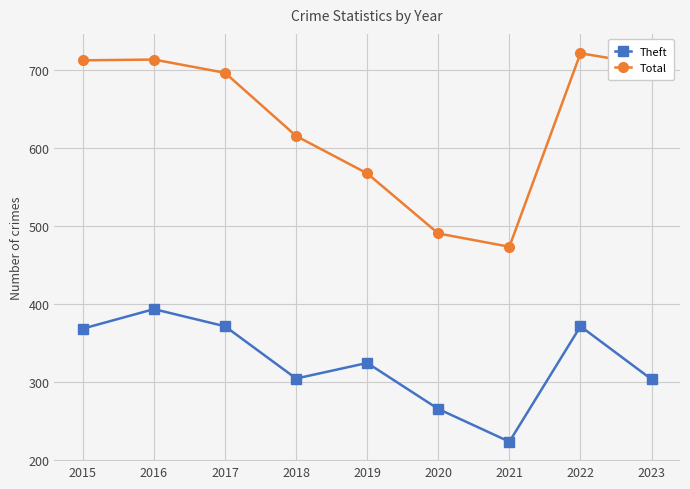

True or false: Theft has more than 1 interior local peaks.

True